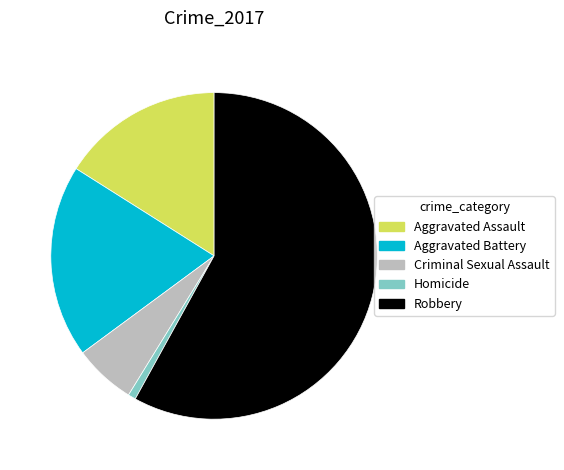

Is the sum of Aggravated Battery and Aggravated Assault greater than half?

No